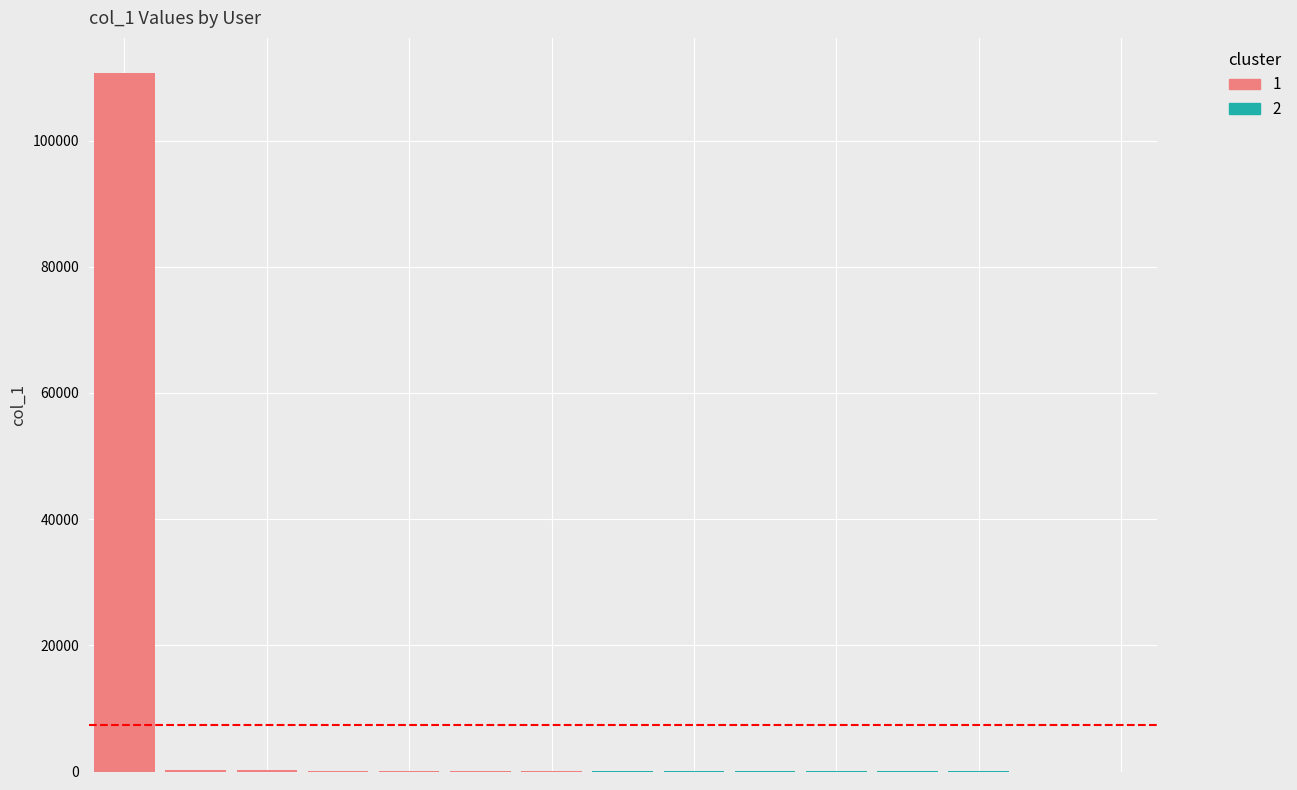

The value at ben-pao-de-kou-dai is 1. True or false?

False